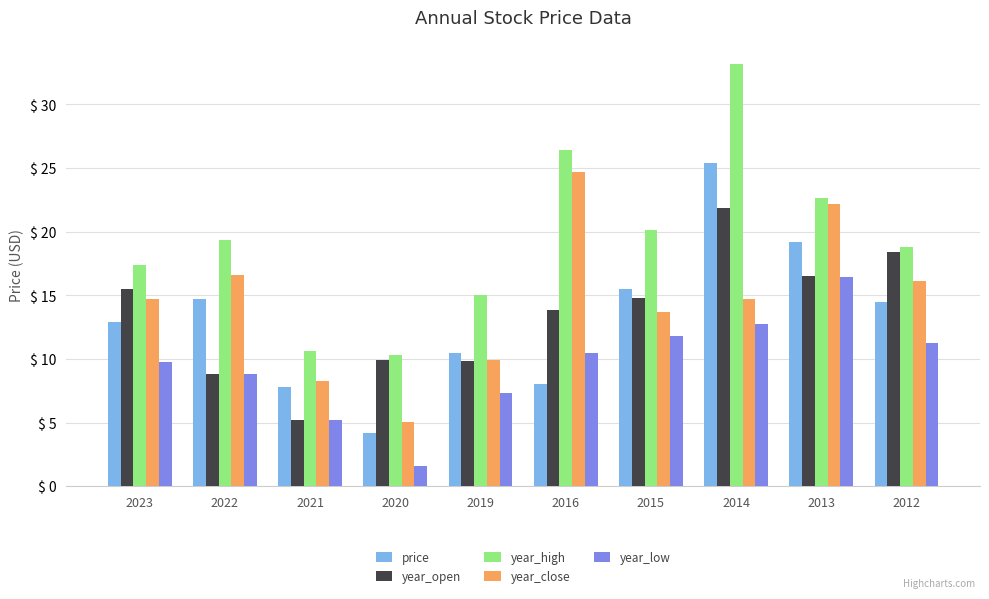

What are all the series names shown in the legend?

price, year_open, year_high, year_close, year_low